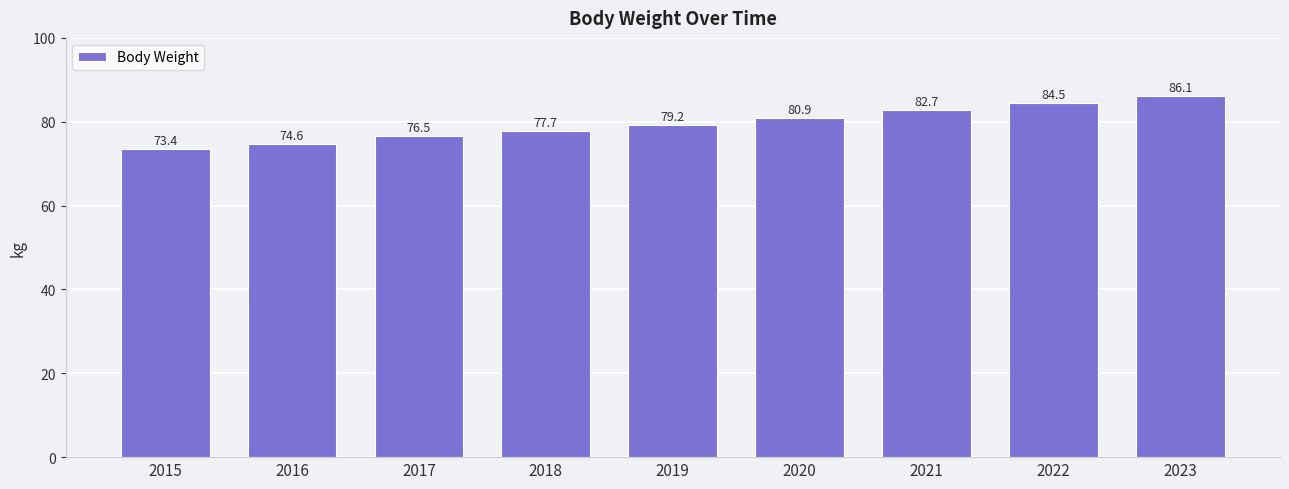

What is the change in value from 2019 to 2020?

+1.7